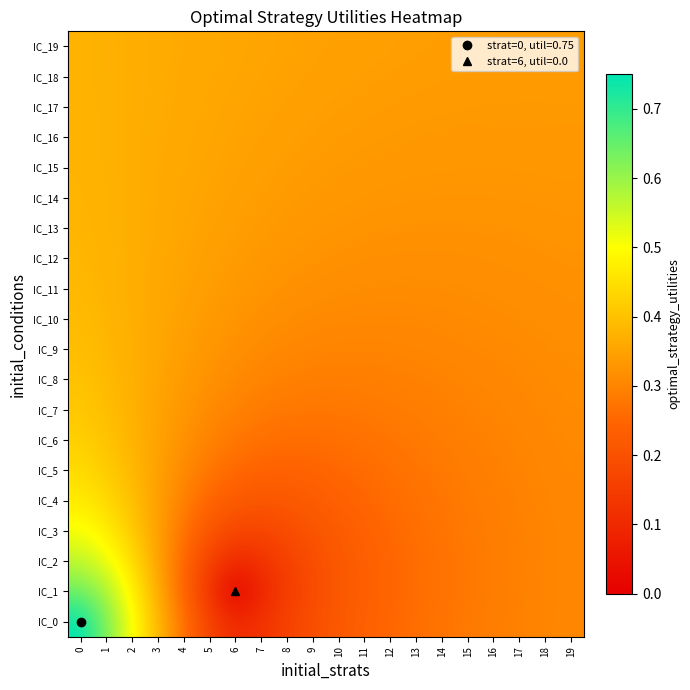

Reading left to right, list all the values displayed in this chart.

IC_0: 0=0.7	1=0.6	2=0.5	3=0.4	4=0.3	5=0.2	6=0.1	7=0.1	8=0.2	9=0.2	10=0.2	11=0.2	12=0.3	13=0.3	14=0.3	15=0.3	16=0.3	17=0.3	18=0.3	19=0.3
IC_1: 0=0.6	1=0.6	2=0.5	3=0.4	4=0.2	5=0.1	6=0.0	7=0.1	8=0.1	9=0.2	10=0.2	11=0.2	12=0.2	13=0.3	14=0.3	15=0.3	16=0.3	17=0.3	18=0.3	19=0.3
IC_2: 0=0.6	1=0.5	2=0.4	3=0.4	4=0.2	5=0.2	6=0.1	7=0.1	8=0.2	9=0.2	10=0.2	11=0.2	12=0.2	13=0.3	14=0.3	15=0.3	16=0.3	17=0.3	18=0.3	19=0.3
IC_3: 0=0.5	1=0.5	2=0.4	3=0.3	4=0.3	5=0.2	6=0.2	7=0.2	8=0.2	9=0.2	10=0.2	11=0.2	12=0.3	13=0.3	14=0.3	15=0.3	16=0.3	17=0.3	18=0.3	19=0.3
IC_4: 0=0.5	1=0.4	2=0.4	3=0.3	4=0.3	5=0.2	6=0.2	7=0.2	8=0.2	9=0.2	10=0.2	11=0.2	12=0.3	13=0.3	14=0.3	15=0.3	16=0.3	17=0.3	18=0.3	19=0.3
IC_5: 0=0.4	1=0.4	2=0.4	3=0.3	4=0.3	5=0.3	6=0.3	7=0.2	8=0.2	9=0.2	10=0.3	11=0.3	12=0.3	13=0.3	14=0.3	15=0.3	16=0.3	17=0.3	18=0.3	19=0.3
IC_6: 0=0.4	1=0.4	2=0.4	3=0.3	4=0.3	5=0.3	6=0.3	7=0.3	8=0.3	9=0.3	10=0.3	11=0.3	12=0.3	13=0.3	14=0.3	15=0.3	16=0.3	17=0.3	18=0.3	19=0.3
IC_7: 0=0.4	1=0.4	2=0.4	3=0.4	4=0.3	5=0.3	6=0.3	7=0.3	8=0.3	9=0.3	10=0.3	11=0.3	12=0.3	13=0.3	14=0.3	15=0.3	16=0.3	17=0.3	18=0.3	19=0.3
IC_8: 0=0.4	1=0.4	2=0.4	3=0.4	4=0.3	5=0.3	6=0.3	7=0.3	8=0.3	9=0.3	10=0.3	11=0.3	12=0.3	13=0.3	14=0.3	15=0.3	16=0.3	17=0.3	18=0.3	19=0.3
IC_9: 0=0.4	1=0.4	2=0.4	3=0.4	4=0.3	5=0.3	6=0.3	7=0.3	8=0.3	9=0.3	10=0.3	11=0.3	12=0.3	13=0.3	14=0.3	15=0.3	16=0.3	17=0.3	18=0.3	19=0.3
IC_10: 0=0.4	1=0.4	2=0.4	3=0.4	4=0.3	5=0.3	6=0.3	7=0.3	8=0.3	9=0.3	10=0.3	11=0.3	12=0.3	13=0.3	14=0.3	15=0.3	16=0.3	17=0.3	18=0.3	19=0.3
IC_11: 0=0.4	1=0.4	2=0.4	3=0.4	4=0.3	5=0.3	6=0.3	7=0.3	8=0.3	9=0.3	10=0.3	11=0.3	12=0.3	13=0.3	14=0.3	15=0.3	16=0.3	17=0.3	18=0.3	19=0.3
IC_12: 0=0.4	1=0.4	2=0.4	3=0.4	4=0.4	5=0.3	6=0.3	7=0.3	8=0.3	9=0.3	10=0.3	11=0.3	12=0.3	13=0.3	14=0.3	15=0.3	16=0.3	17=0.3	18=0.3	19=0.3
IC_13: 0=0.4	1=0.4	2=0.4	3=0.4	4=0.4	5=0.3	6=0.3	7=0.3	8=0.3	9=0.3	10=0.3	11=0.3	12=0.3	13=0.3	14=0.3	15=0.3	16=0.3	17=0.3	18=0.3	19=0.3
IC_14: 0=0.4	1=0.4	2=0.4	3=0.4	4=0.4	5=0.4	6=0.3	7=0.3	8=0.3	9=0.3	10=0.3	11=0.3	12=0.3	13=0.3	14=0.3	15=0.3	16=0.3	17=0.3	18=0.3	19=0.3
IC_15: 0=0.4	1=0.4	2=0.4	3=0.4	4=0.4	5=0.4	6=0.3	7=0.3	8=0.3	9=0.3	10=0.3	11=0.3	12=0.3	13=0.3	14=0.3	15=0.3	16=0.3	17=0.3	18=0.3	19=0.3
IC_16: 0=0.4	1=0.4	2=0.4	3=0.4	4=0.4	5=0.4	6=0.4	7=0.3	8=0.3	9=0.3	10=0.3	11=0.3	12=0.3	13=0.3	14=0.3	15=0.3	16=0.3	17=0.3	18=0.3	19=0.3
IC_17: 0=0.4	1=0.4	2=0.4	3=0.4	4=0.4	5=0.4	6=0.4	7=0.3	8=0.3	9=0.3	10=0.3	11=0.3	12=0.3	13=0.3	14=0.3	15=0.3	16=0.3	17=0.3	18=0.3	19=0.3
IC_18: 0=0.4	1=0.4	2=0.4	3=0.4	4=0.4	5=0.4	6=0.4	7=0.4	8=0.3	9=0.3	10=0.3	11=0.3	12=0.3	13=0.3	14=0.3	15=0.3	16=0.3	17=0.3	18=0.3	19=0.3
IC_19: 0=0.4	1=0.4	2=0.4	3=0.4	4=0.4	5=0.4	6=0.4	7=0.4	8=0.4	9=0.3	10=0.3	11=0.3	12=0.3	13=0.3	14=0.3	15=0.3	16=0.3	17=0.3	18=0.3	19=0.3